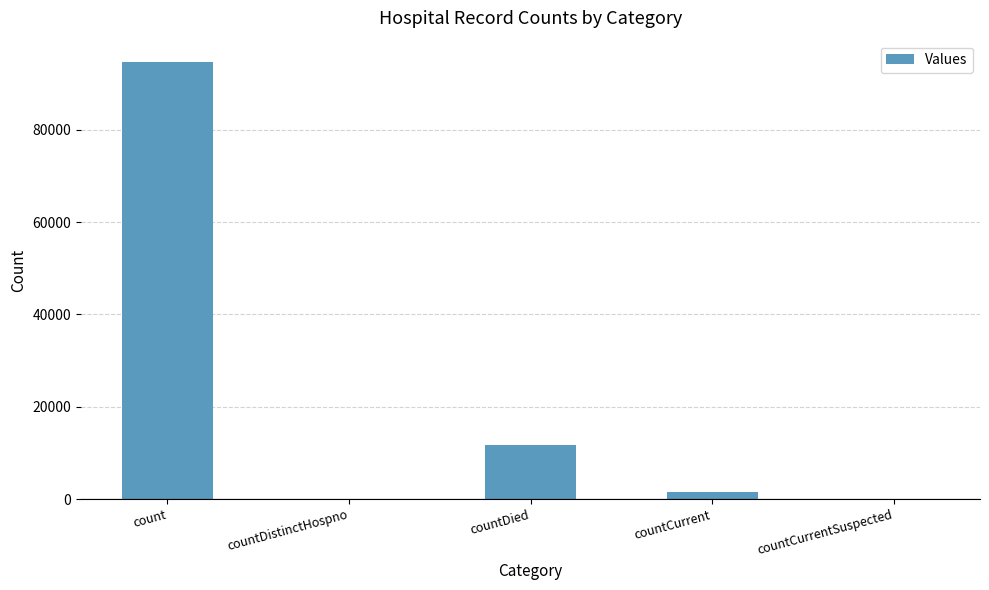

What is the sum of all values?

107917